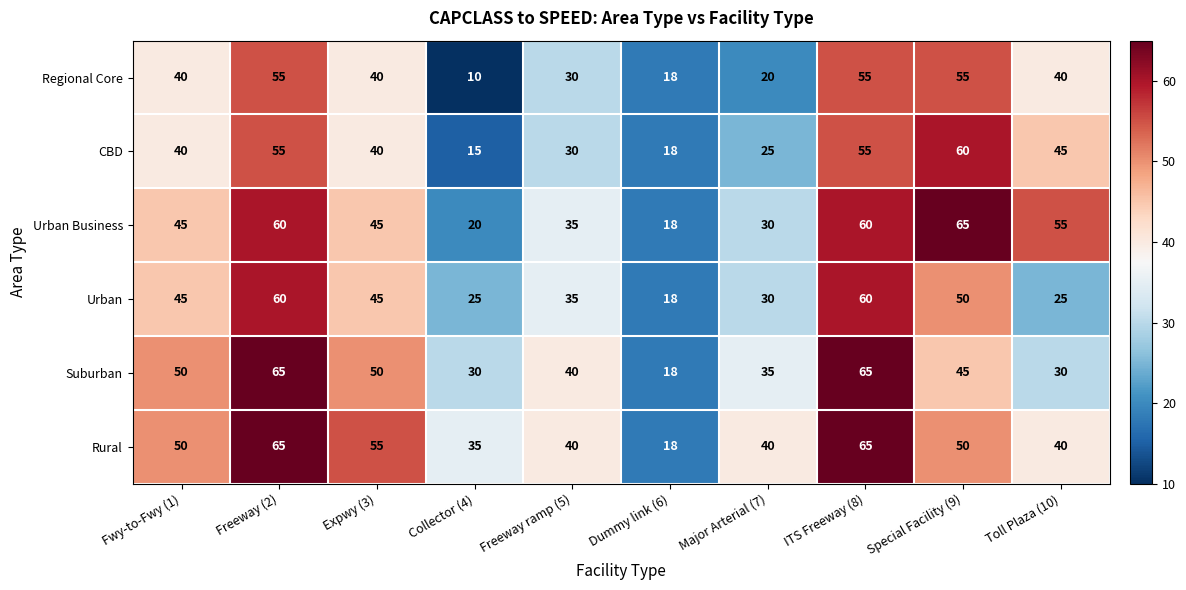

Between Fwy-to-Fwy (1) and Major Arterial (7), which series saw the biggest shift?

Regional Core